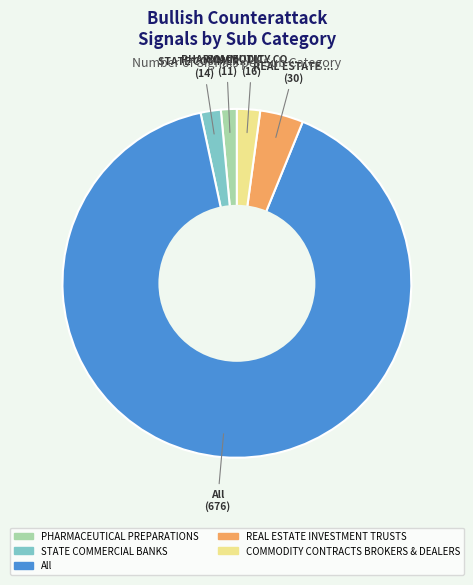

Is All the majority of the pie?

Yes